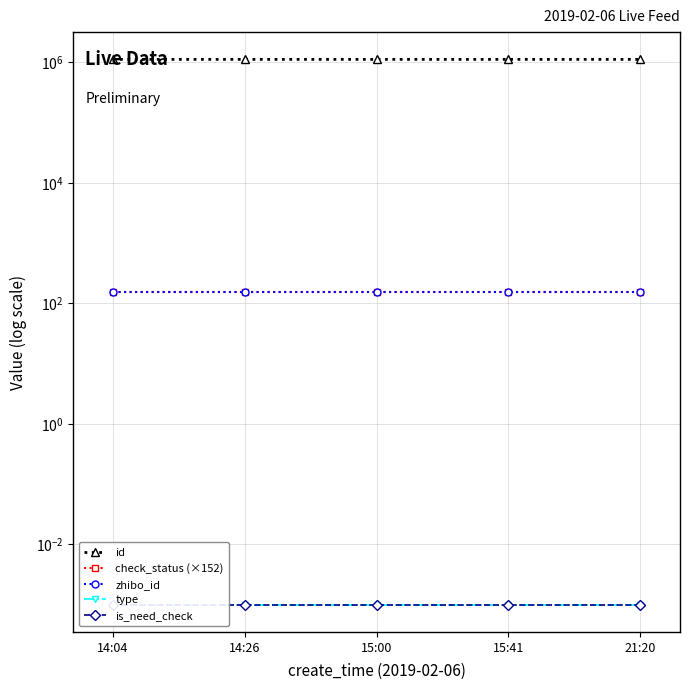

True or false: zhibo_id and is_need_check intersect in this chart.

False